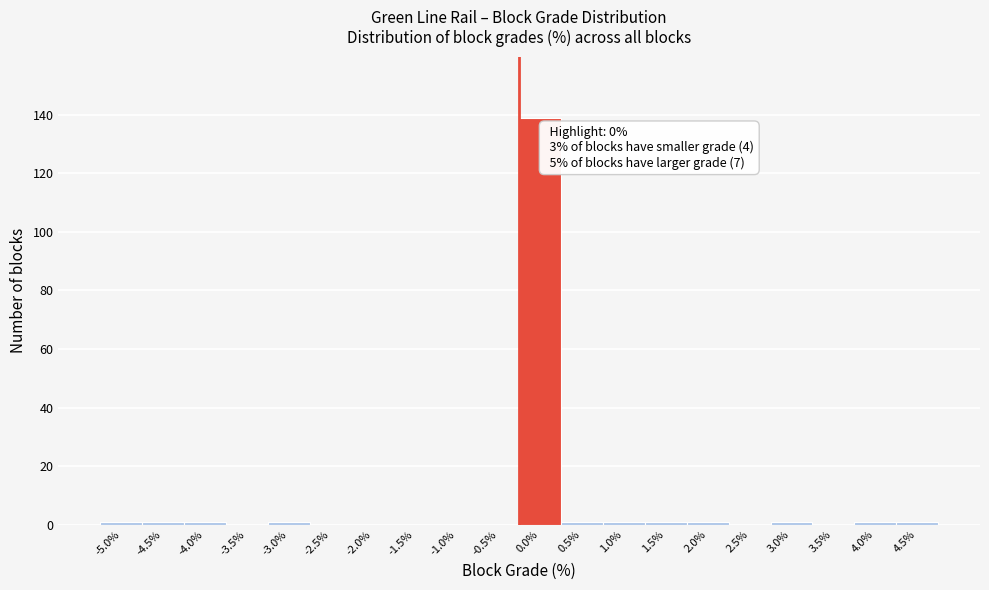

Reading right to left, list all the values displayed in this chart.

4.5%=1	4.0%=1	3.5%=0	3.0%=1	2.5%=0	2.0%=1	1.5%=1	1.0%=1	0.5%=1	0.0%=139	-0.5%=0	-1.0%=0	-1.5%=0	-2.0%=0	-2.5%=0	-3.0%=1	-3.5%=0	-4.0%=1	-4.5%=1	-5.0%=1